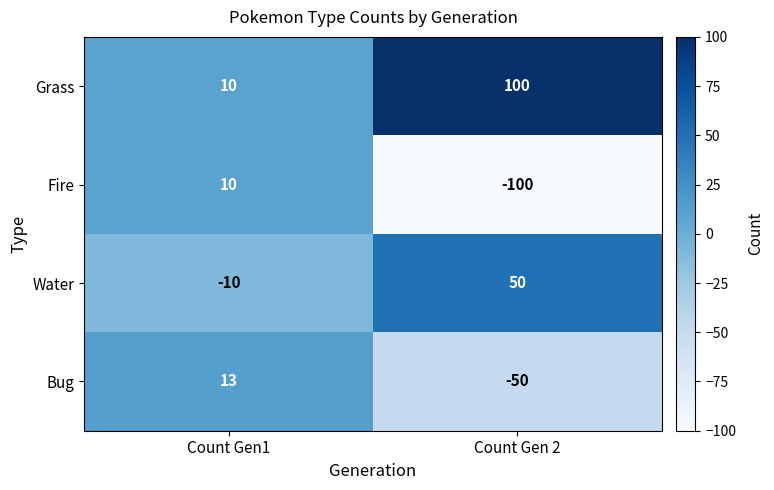

Reading left to right, extract all data points from this chart.

Grass: 10	100
Fire: 10	-100
Water: -10	50
Bug: 13	-50